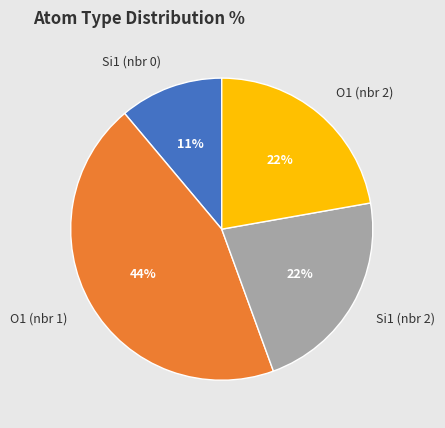

How many segments does this pie chart have?

4